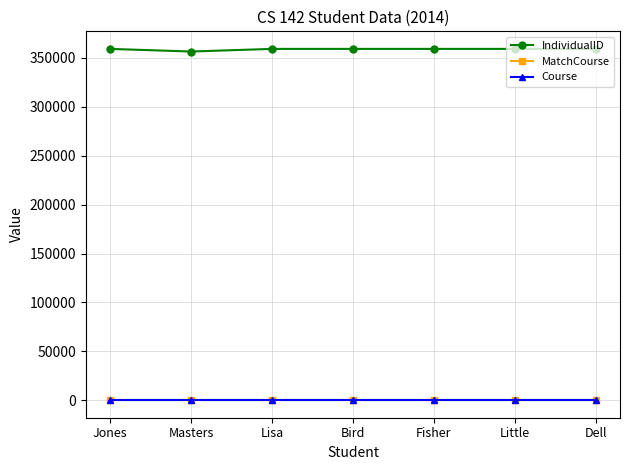

Is it true that IndividualID equals 607228 at Jones?

False